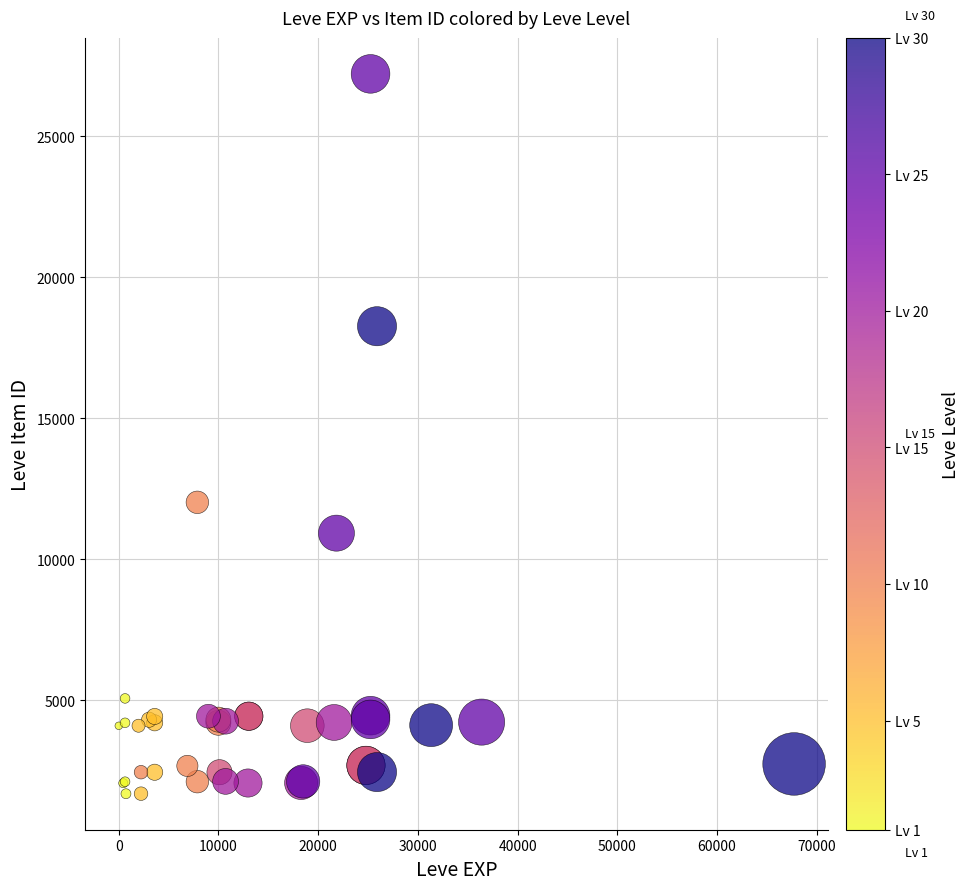

What Y value in the scatter plot is closest to 14448?

12018